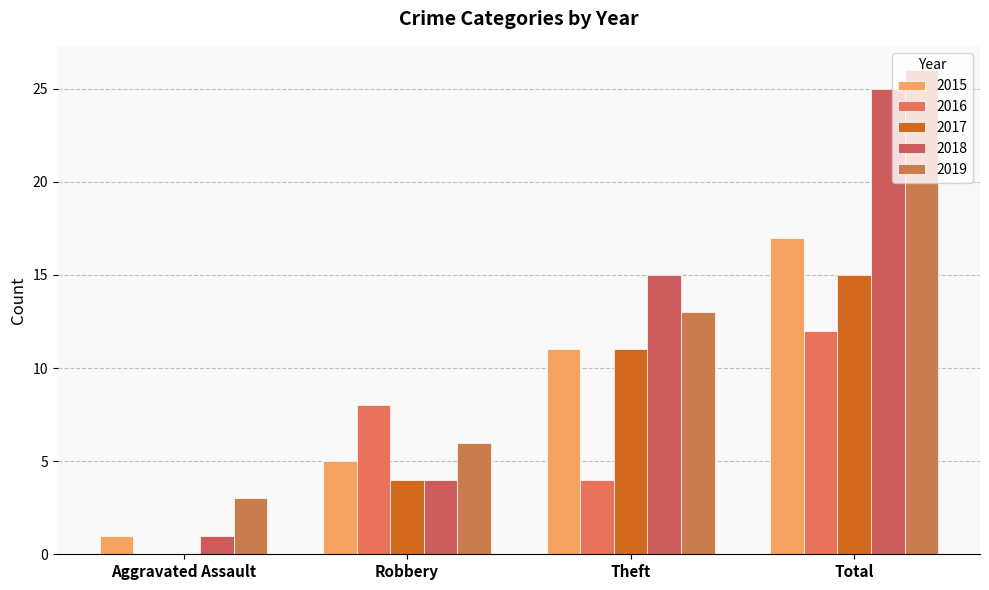

Reading left to right, extract all data points from this chart.

2015: 1	5	11	17
2016: 0	8	4	12
2017: 0	4	11	15
2018: 1	4	15	25
2019: 3	6	13	26